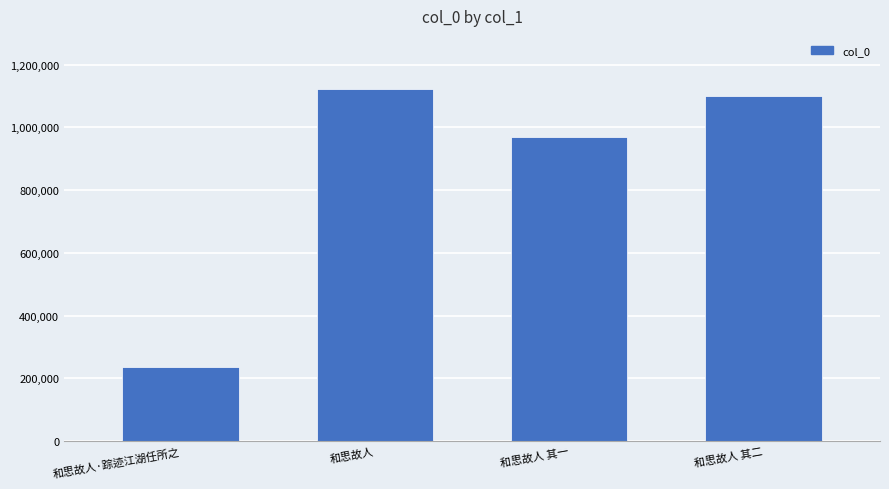

What is the label of the 1st bar from the right?

和思故人 其二